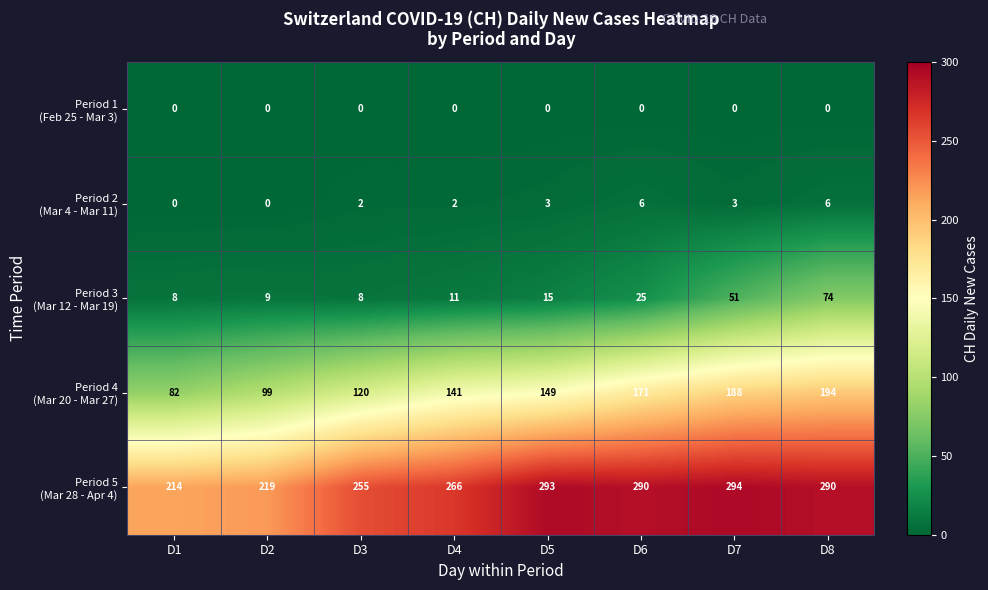

What is the total value across all series at D1?

304